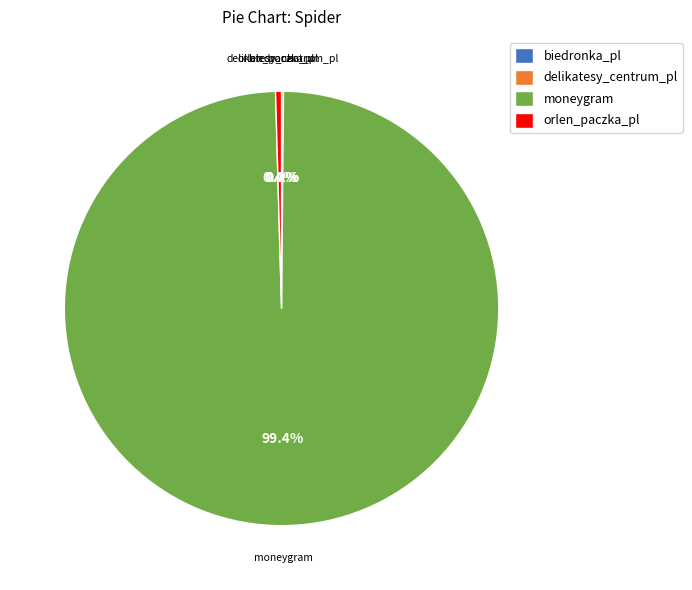

Is moneygram the majority of the pie?

Yes